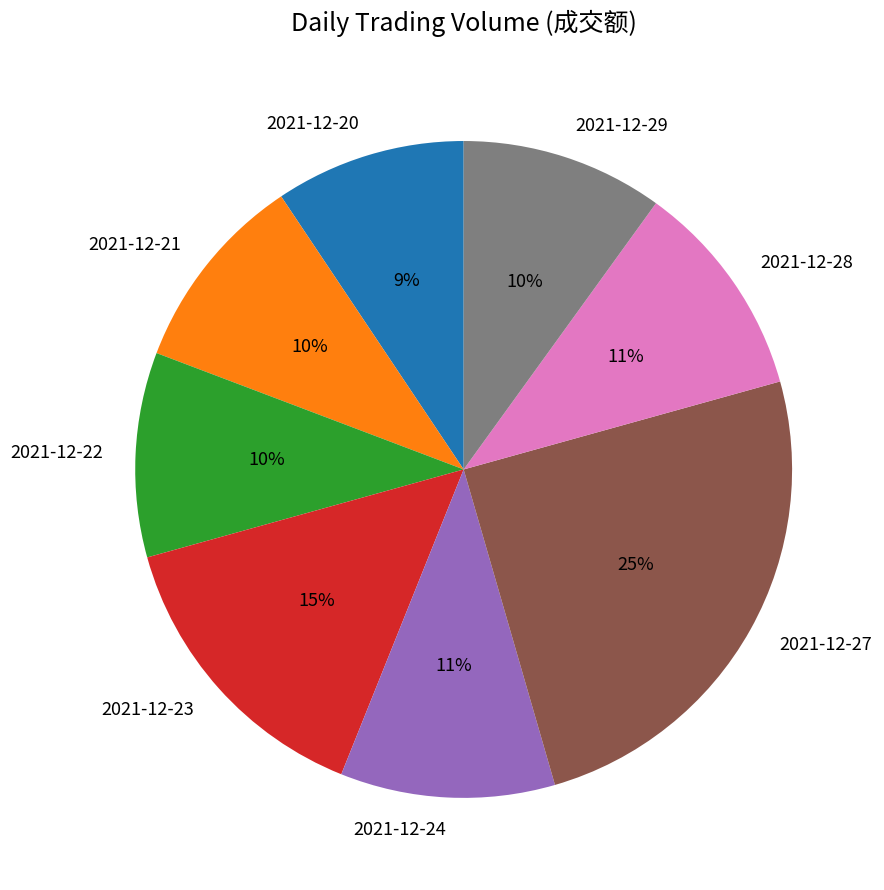

To the nearest percent, what is the combined percentage of 2021-12-21 and 2021-12-20?

19%